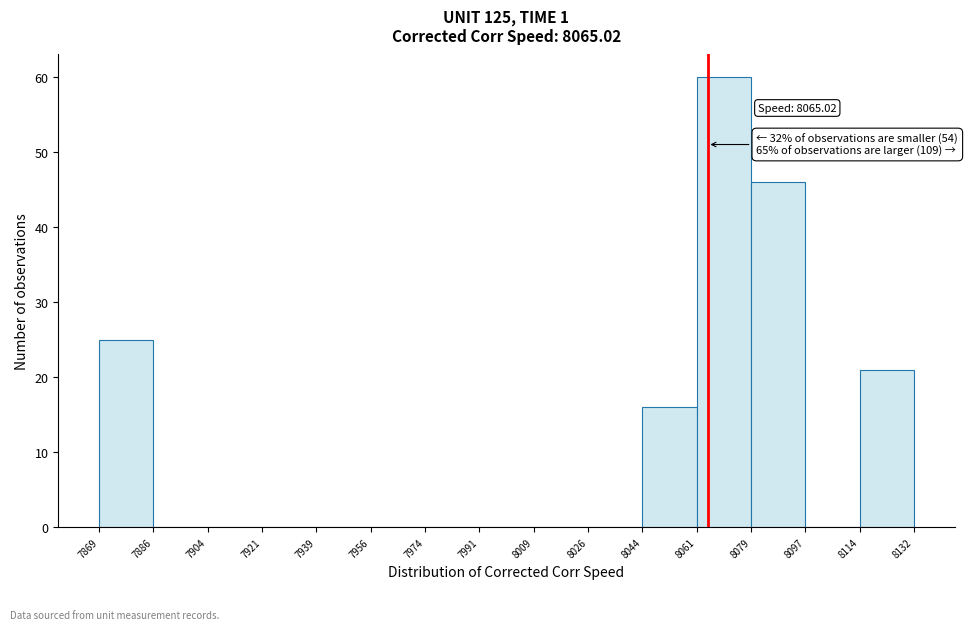

Which range on the x-axis has the tallest bar?

8061 to 8079